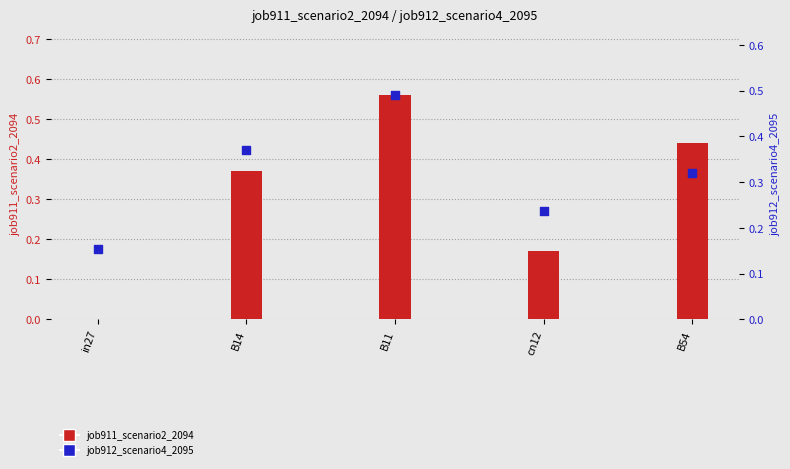

What is the total value across all series at cn12?

0.4